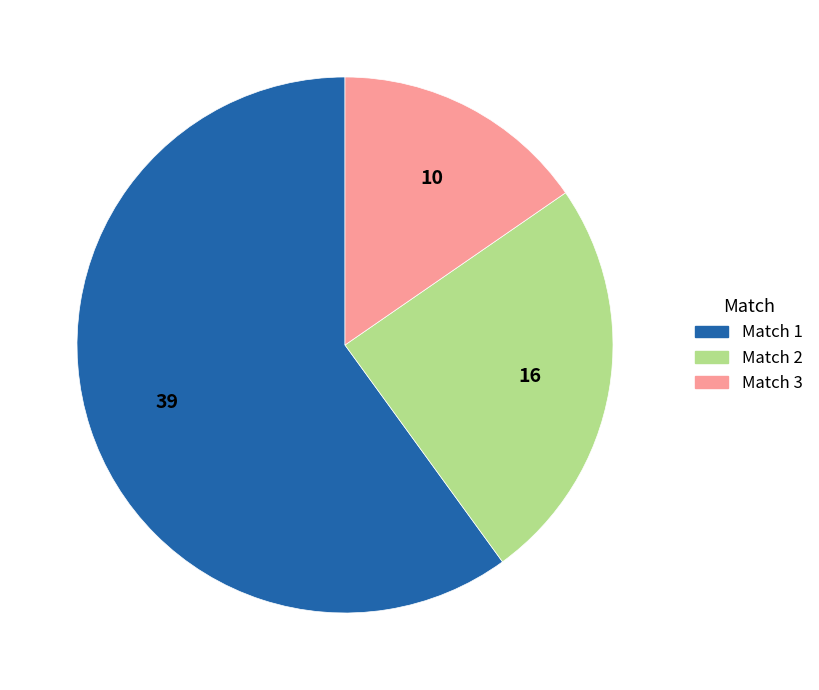

Is there a majority slice in this chart?

Yes